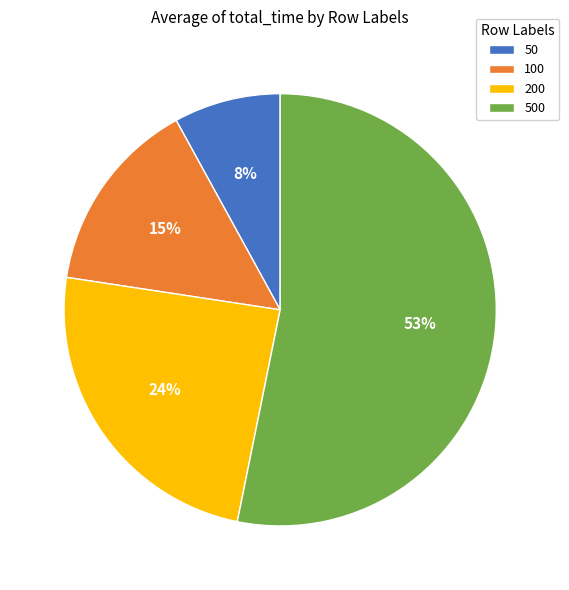

Which has a higher value, 50 or 100?

100